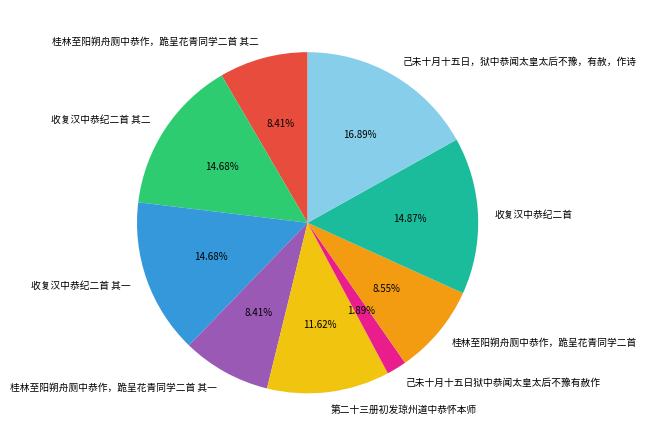

Is the sum of 桂林至阳朔舟厕中恭作，跪呈花青同学二首 and 桂林至阳朔舟厕中恭作，跪呈花青同学二首 其一 greater than half?

No